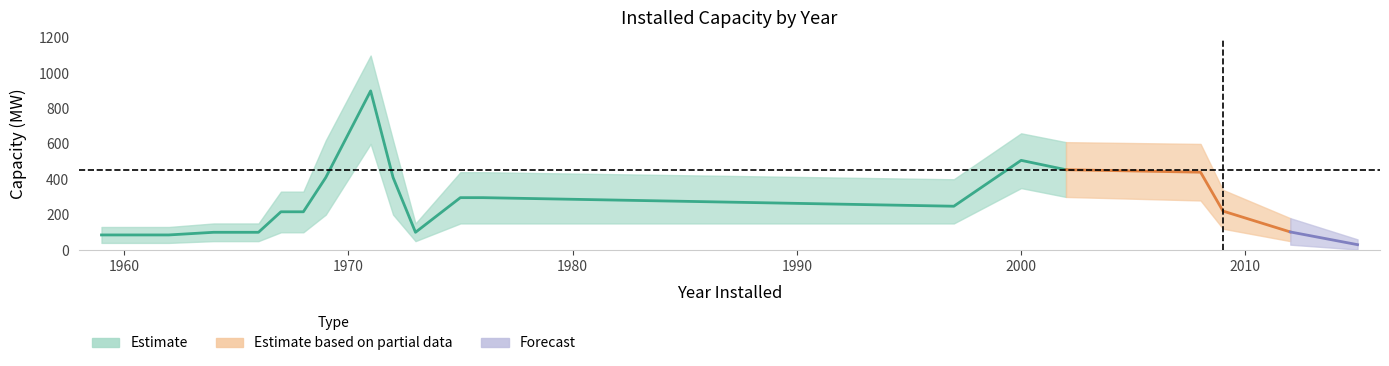

Which has a higher value, 15 or 7?

15